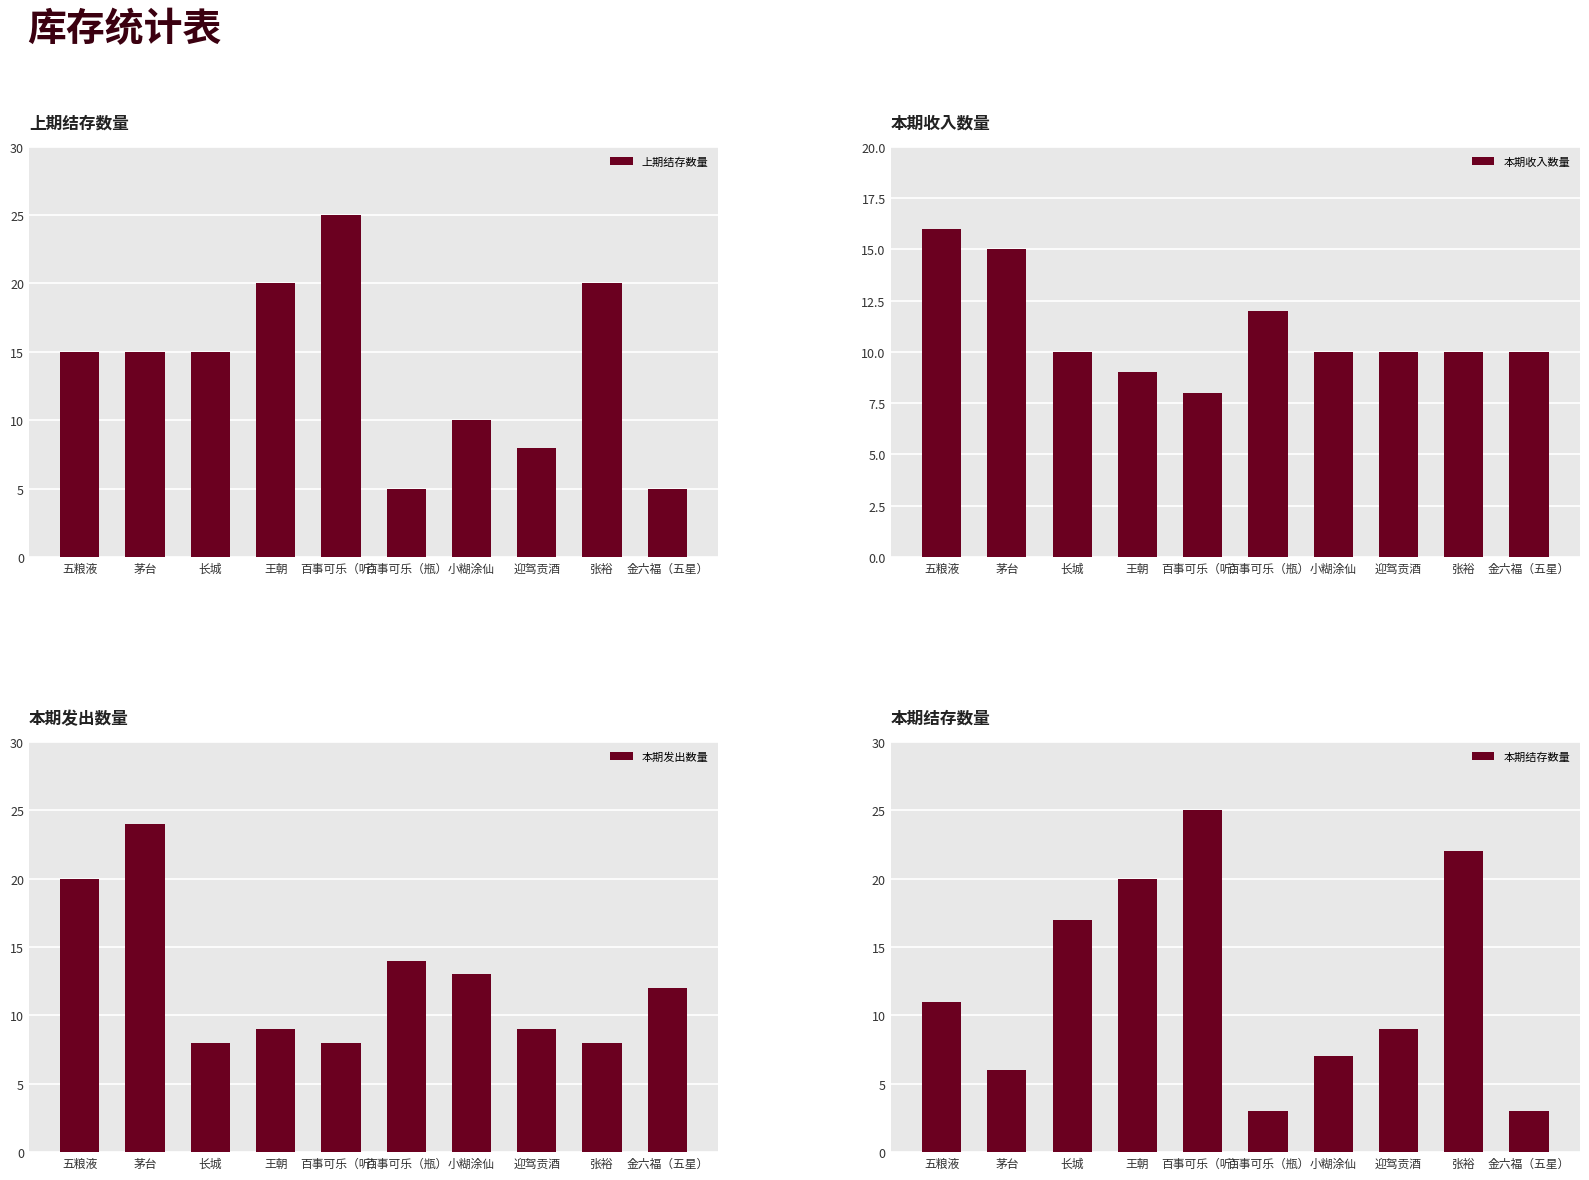

Are the bars horizontal?

No